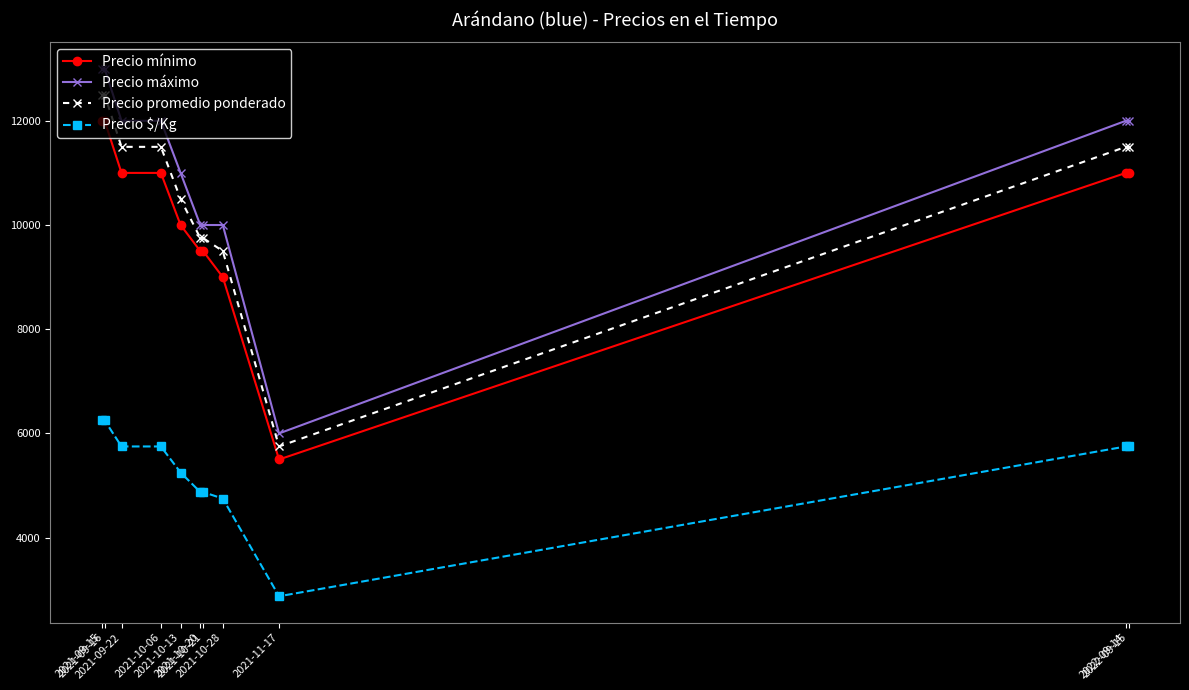

Reading left to right, extract all data points from this chart.

Precio mínimo: 12000	12000	11000	11000	10000	9500	9500	9000	5500	11000	11000
Precio máximo: 13000	13000	12000	12000	11000	10000	10000	10000	6000	12000	12000
Precio promedio ponderado: 12500	12500	11500	11500	10500	9750	9750	9500	5750	11500	11500
Precio $/Kg: 6250	6250	5750	5750	5250	4875	4875	4750	2875	5750	5750